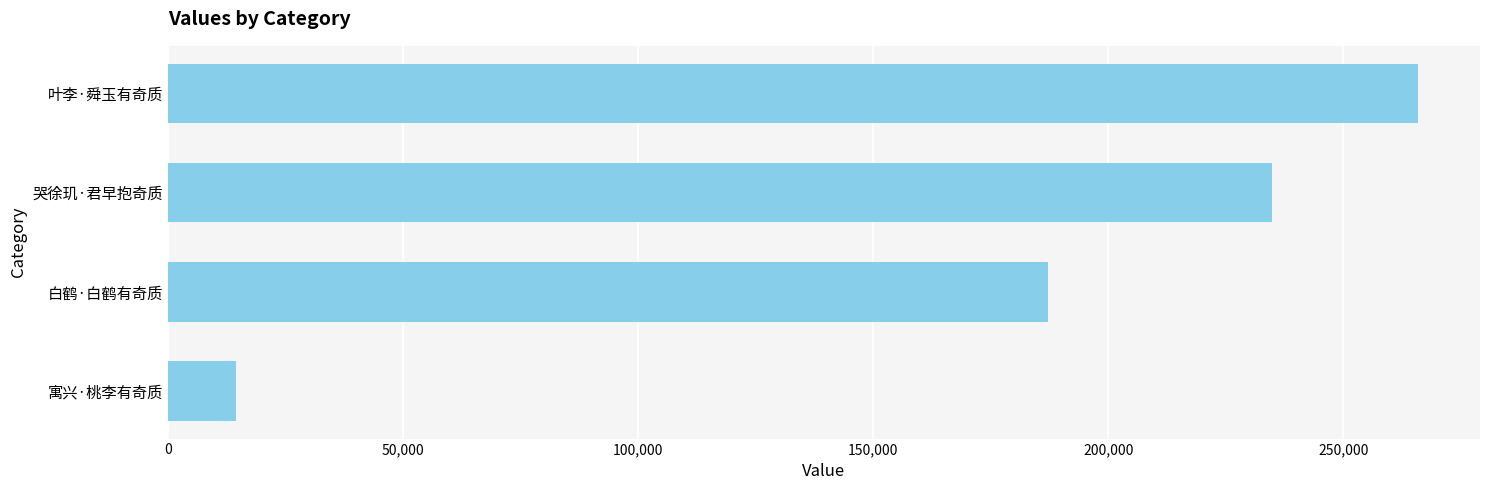

What is the difference between the maximum and minimum values?

251276